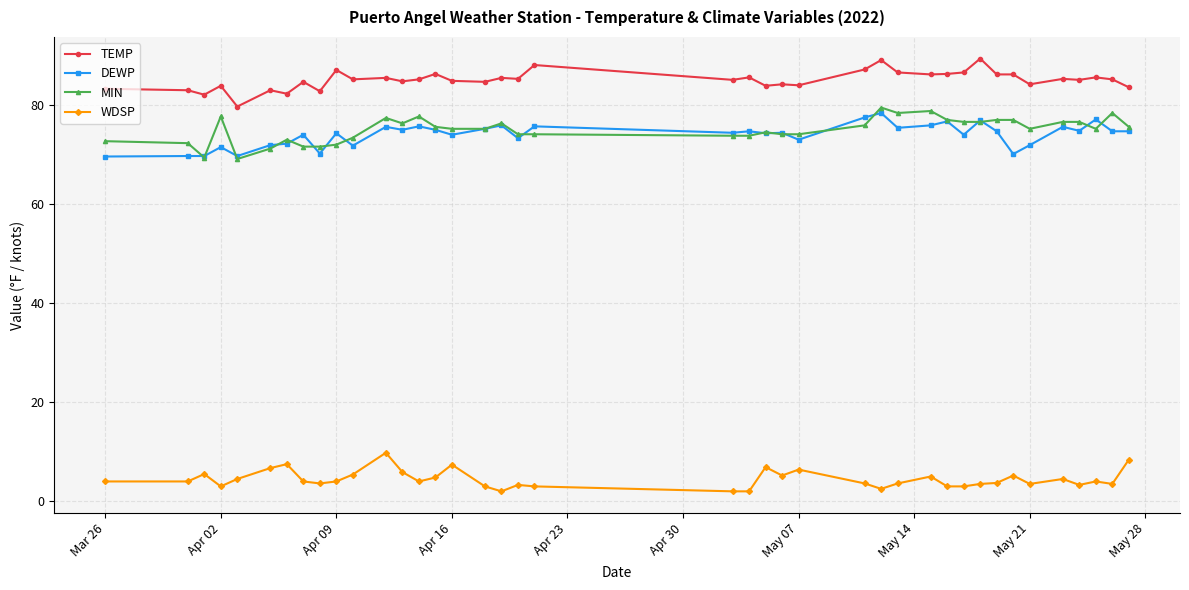

List the series in order of their peak value, highest first.

TEMP, MIN, DEWP, WDSP